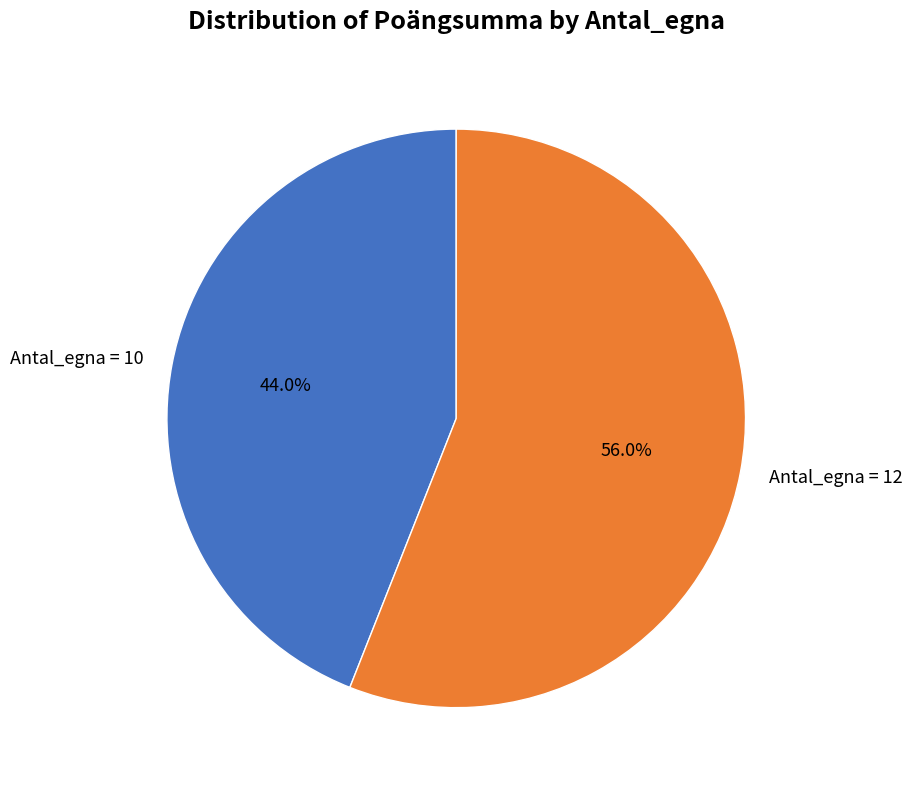

How many segments does this pie chart have?

2